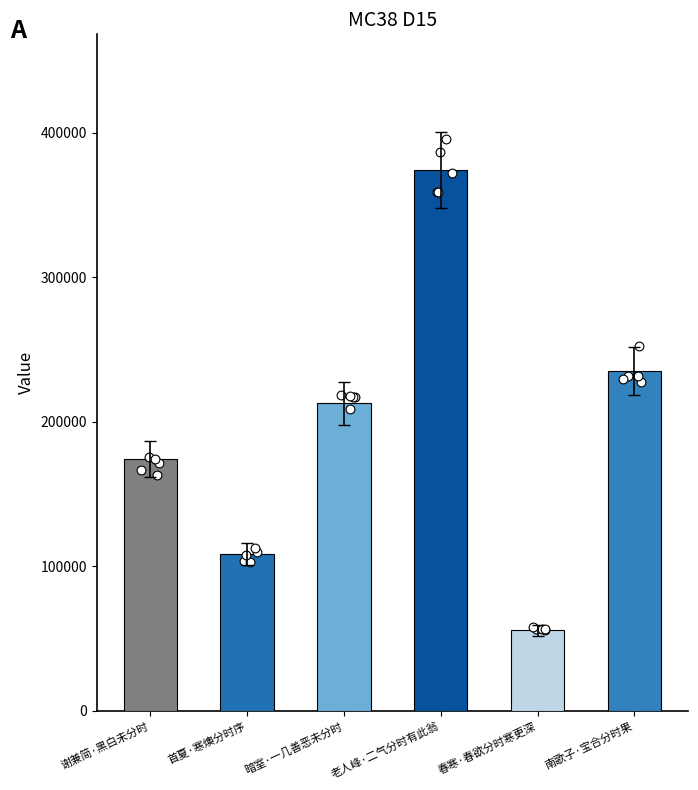

Approximately how many times larger is the value at 首夏·寒燠分时序 compared to 谢兼简·黑白未分时?

0.6